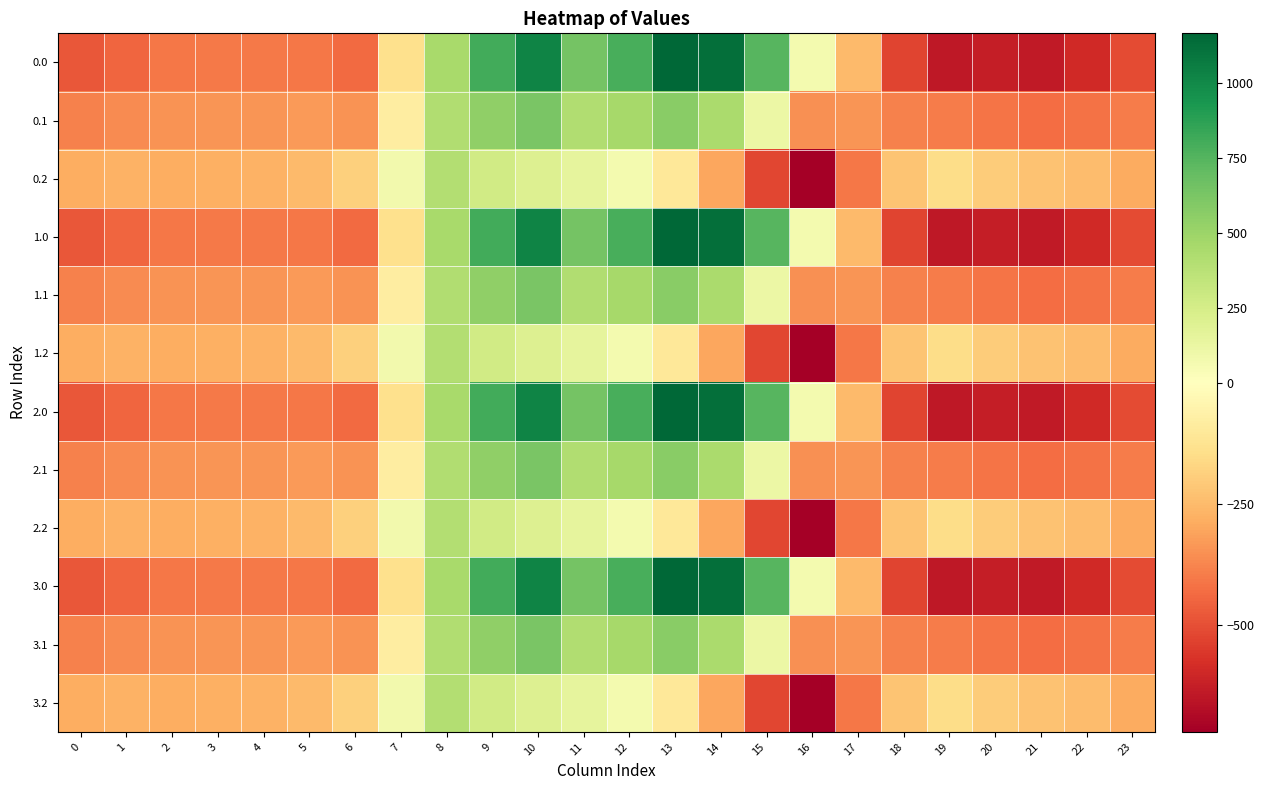

Reading left to right, what are all the values shown in this chart?

0.0: 0=-482.0	1=-449.5	2=-410.3	3=-404.4	4=-404.9	5=-410.8	6=-435.0	7=-136.4	8=454.2	9=804.0	10=1023.2	11=640.9	12=784.4	13=1167.2	14=1128.3	15=739.0	16=67.6	17=-250.3	18=-529.6	19=-644.5	20=-629.9	21=-638.4	22=-592.3	23=-511.3
0.1: 0=-384.6	1=-361.1	2=-347.9	3=-342.7	4=-339.6	5=-329.5	6=-345.2	7=-81.6	8=412.6	9=542.1	10=628.1	11=415.4	12=456.1	13=574.0	14=438.6	15=111.1	16=-353.7	17=-340.1	18=-388.5	19=-399.7	20=-414.5	21=-432.4	22=-419.9	23=-399.4
0.2: 0=-287.1	1=-272.7	2=-285.5	3=-281.0	4=-274.4	5=-248.1	6=-187.1	7=77.9	8=407.2	9=271.1	10=202.5	11=149.1	12=65.2	13=-104.4	14=-301.9	15=-522.2	16=-721.2	17=-409.5	18=-223.1	19=-151.1	20=-199.2	21=-226.4	22=-247.4	23=-287.5
1.0: 0=-482.0	1=-449.5	2=-410.3	3=-404.4	4=-404.9	5=-410.8	6=-435.0	7=-136.4	8=454.2	9=804.0	10=1023.2	11=640.9	12=784.4	13=1167.2	14=1128.3	15=739.0	16=67.6	17=-250.3	18=-529.6	19=-644.5	20=-629.9	21=-638.4	22=-592.3	23=-511.3
1.1: 0=-384.6	1=-361.1	2=-347.9	3=-342.7	4=-339.6	5=-329.5	6=-345.2	7=-81.6	8=412.6	9=542.1	10=628.1	11=415.4	12=456.1	13=574.0	14=438.6	15=111.1	16=-353.7	17=-340.1	18=-388.5	19=-399.7	20=-414.5	21=-432.4	22=-419.9	23=-399.4
1.2: 0=-287.1	1=-272.7	2=-285.5	3=-281.0	4=-274.4	5=-248.1	6=-187.1	7=77.9	8=407.2	9=271.1	10=202.5	11=149.1	12=65.2	13=-104.4	14=-301.9	15=-522.2	16=-721.2	17=-409.5	18=-223.1	19=-151.1	20=-199.2	21=-226.4	22=-247.4	23=-287.5
2.0: 0=-482.0	1=-449.5	2=-410.3	3=-404.4	4=-404.9	5=-410.8	6=-435.0	7=-136.4	8=454.2	9=804.0	10=1023.2	11=640.9	12=784.4	13=1167.2	14=1128.3	15=739.0	16=67.6	17=-250.3	18=-529.6	19=-644.5	20=-629.9	21=-638.4	22=-592.3	23=-511.3
2.1: 0=-384.6	1=-361.1	2=-347.9	3=-342.7	4=-339.6	5=-329.5	6=-345.2	7=-81.6	8=412.6	9=542.1	10=628.1	11=415.4	12=456.1	13=574.0	14=438.6	15=111.1	16=-353.7	17=-340.1	18=-388.5	19=-399.7	20=-414.5	21=-432.4	22=-419.9	23=-399.4
2.2: 0=-287.1	1=-272.7	2=-285.5	3=-281.0	4=-274.4	5=-248.1	6=-187.1	7=77.9	8=407.2	9=271.1	10=202.5	11=149.1	12=65.2	13=-104.4	14=-301.9	15=-522.2	16=-721.2	17=-409.5	18=-223.1	19=-151.1	20=-199.2	21=-226.4	22=-247.4	23=-287.5
3.0: 0=-482.0	1=-449.5	2=-410.3	3=-404.4	4=-404.9	5=-410.8	6=-435.0	7=-136.4	8=454.2	9=804.0	10=1023.2	11=640.9	12=784.4	13=1167.2	14=1128.3	15=739.0	16=67.6	17=-250.3	18=-529.6	19=-644.5	20=-629.9	21=-638.4	22=-592.3	23=-511.3
3.1: 0=-384.6	1=-361.1	2=-347.9	3=-342.7	4=-339.6	5=-329.5	6=-345.2	7=-81.6	8=412.6	9=542.1	10=628.1	11=415.4	12=456.1	13=574.0	14=438.6	15=111.1	16=-353.7	17=-340.1	18=-388.5	19=-399.7	20=-414.5	21=-432.4	22=-419.9	23=-399.4
3.2: 0=-287.1	1=-272.7	2=-285.5	3=-281.0	4=-274.4	5=-248.1	6=-187.1	7=77.9	8=407.2	9=271.1	10=202.5	11=149.1	12=65.2	13=-104.4	14=-301.9	15=-522.2	16=-721.2	17=-409.5	18=-223.1	19=-151.1	20=-199.2	21=-226.4	22=-247.4	23=-287.5